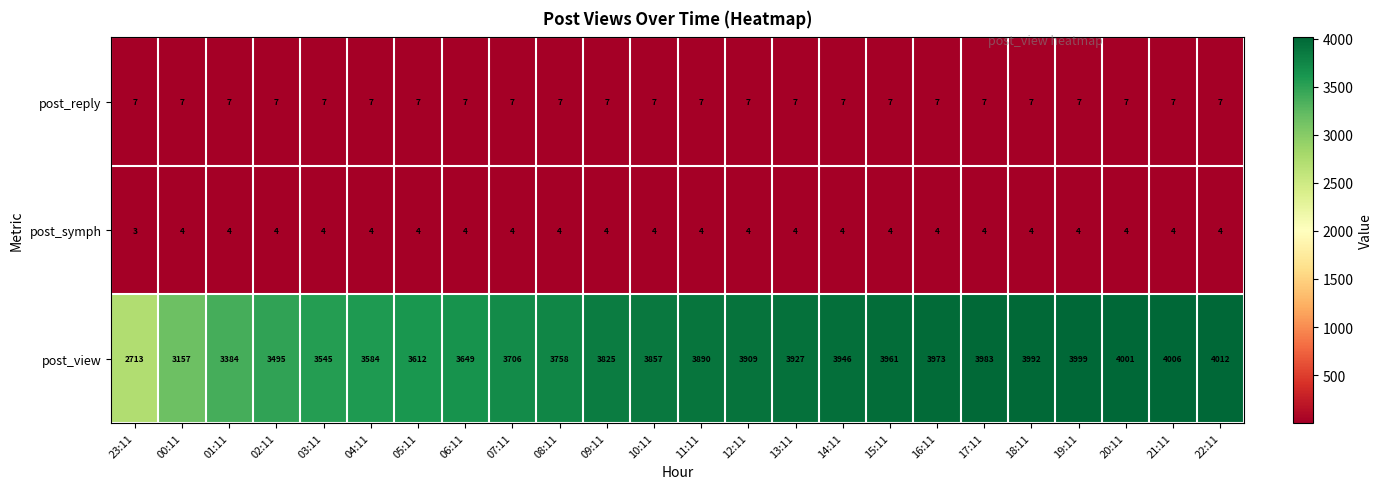

At 01:11, list the series in order from largest to smallest.

post_view, post_reply, post_symph